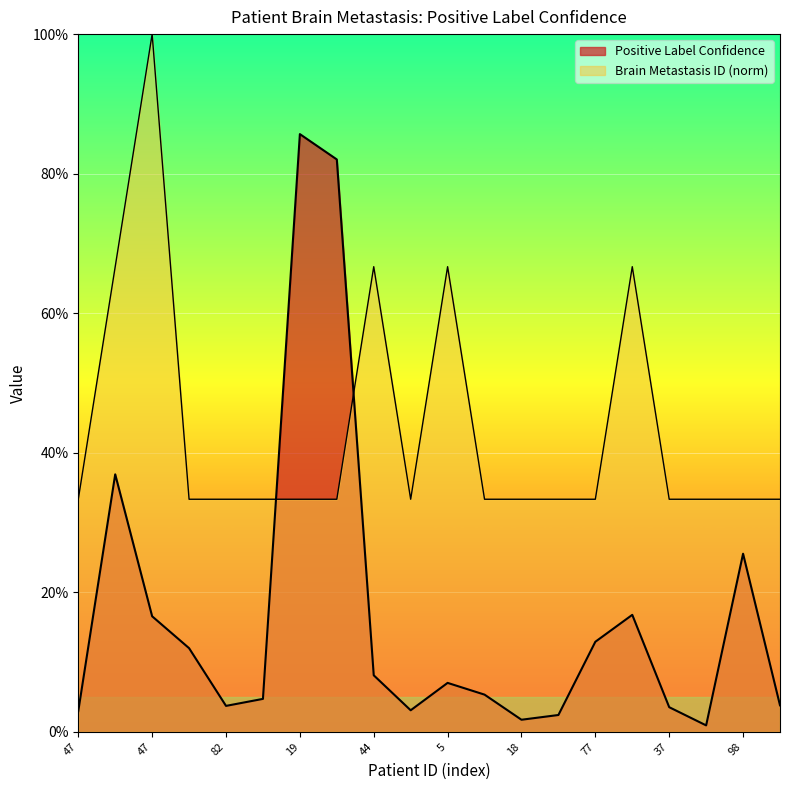

What value does the Brain Metastasis ID series have at 59?

0.3